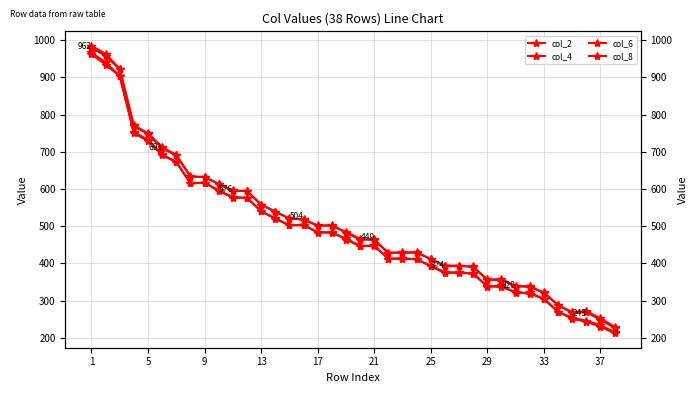

True or false: col_2 and col_4 cross at least once.

True